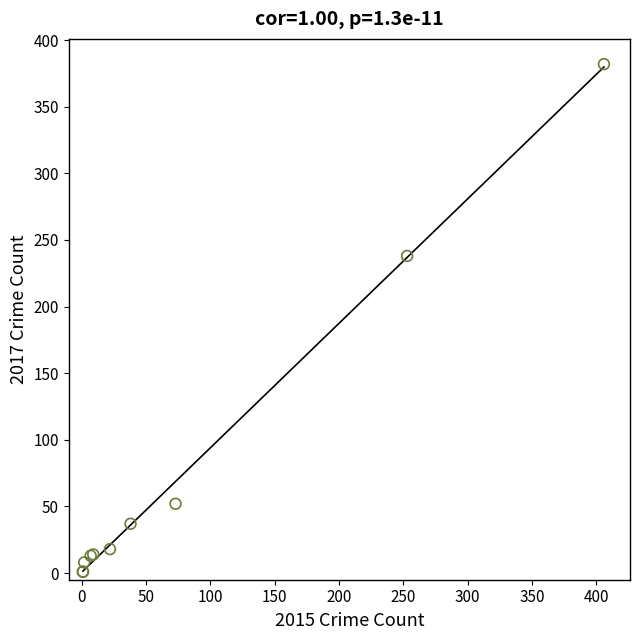

What Y value in the scatter plot is closest to 191?

238